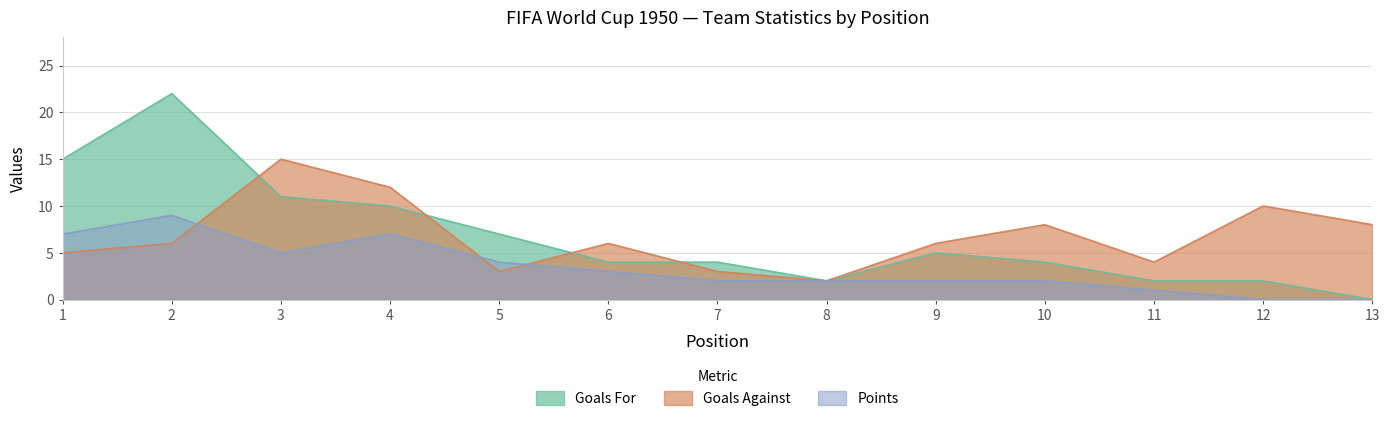

Does the chart have visible grid lines?

Yes